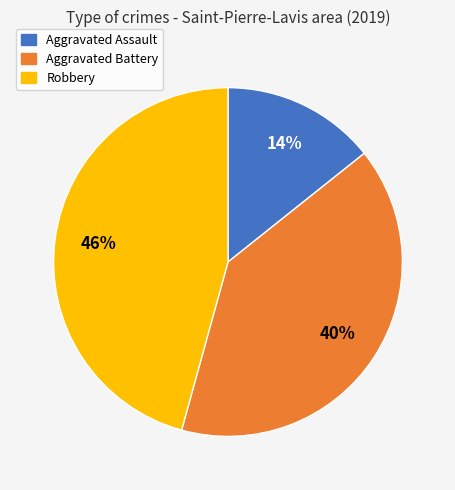

Rank the categories by value from highest to lowest.

Robbery, Aggravated Battery, Aggravated Assault